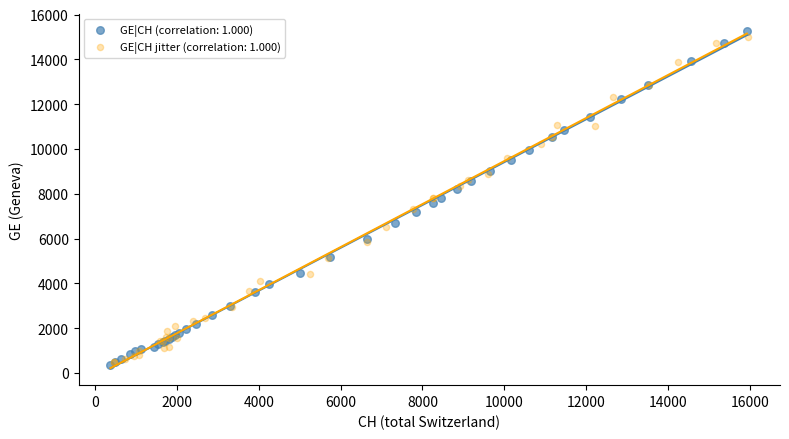

What are all the series names shown in the legend?

GE|CH (correlation: 1.000), GE|CH jitter (correlation: 1.000)